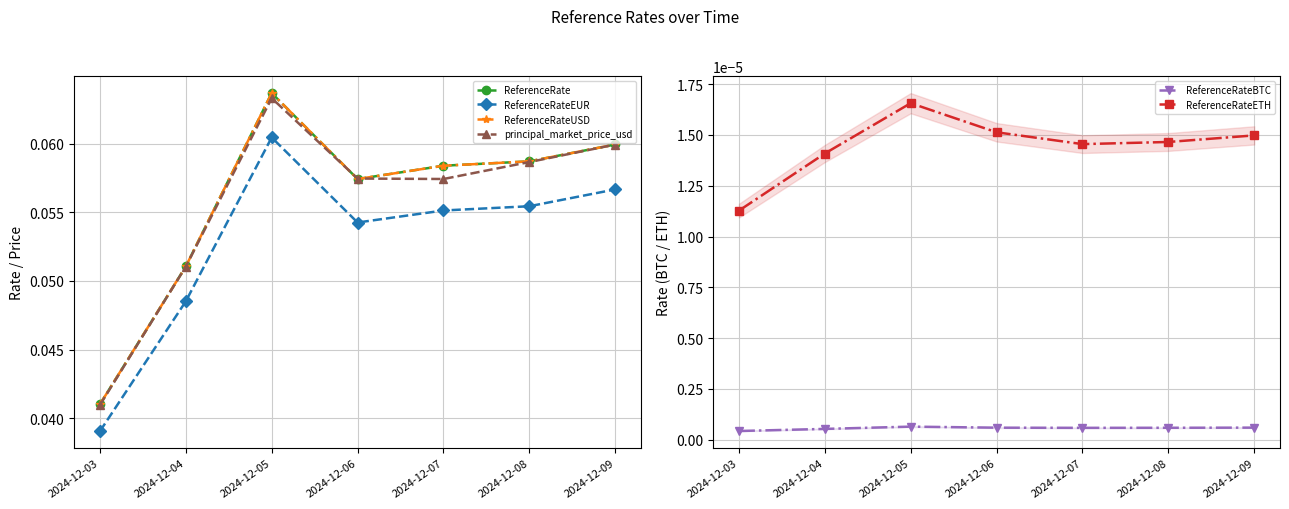

What are all the series names shown in the legend?

ReferenceRate, ReferenceRateEUR, ReferenceRateUSD, principal_market_price_usd, ReferenceRateBTC, ReferenceRateETH